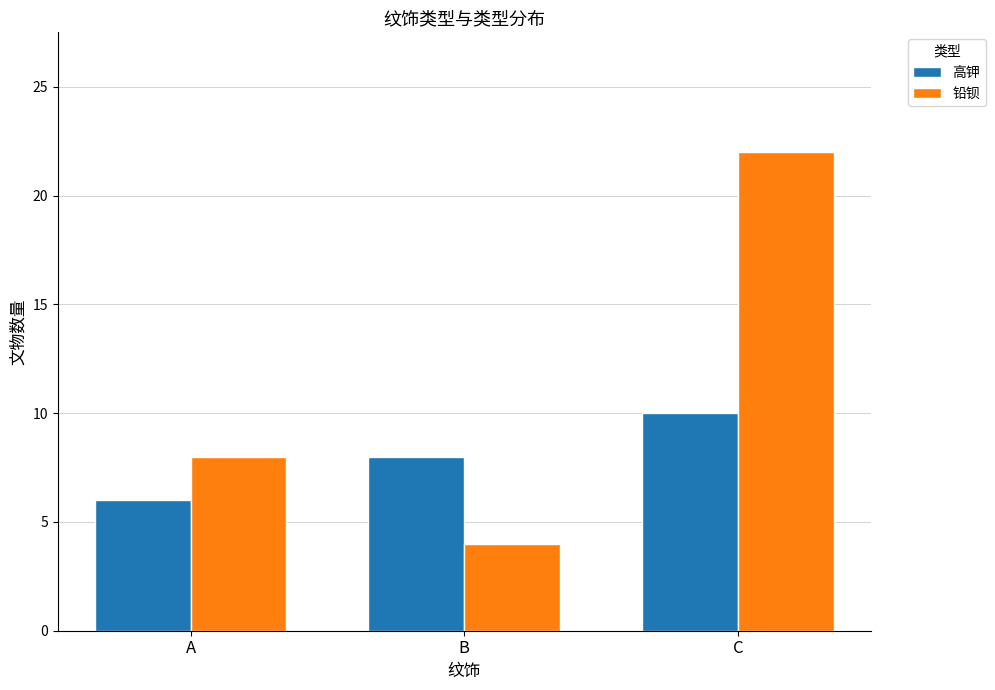

List the series in order of their overall mean, lowest first.

高钾, 铅钡